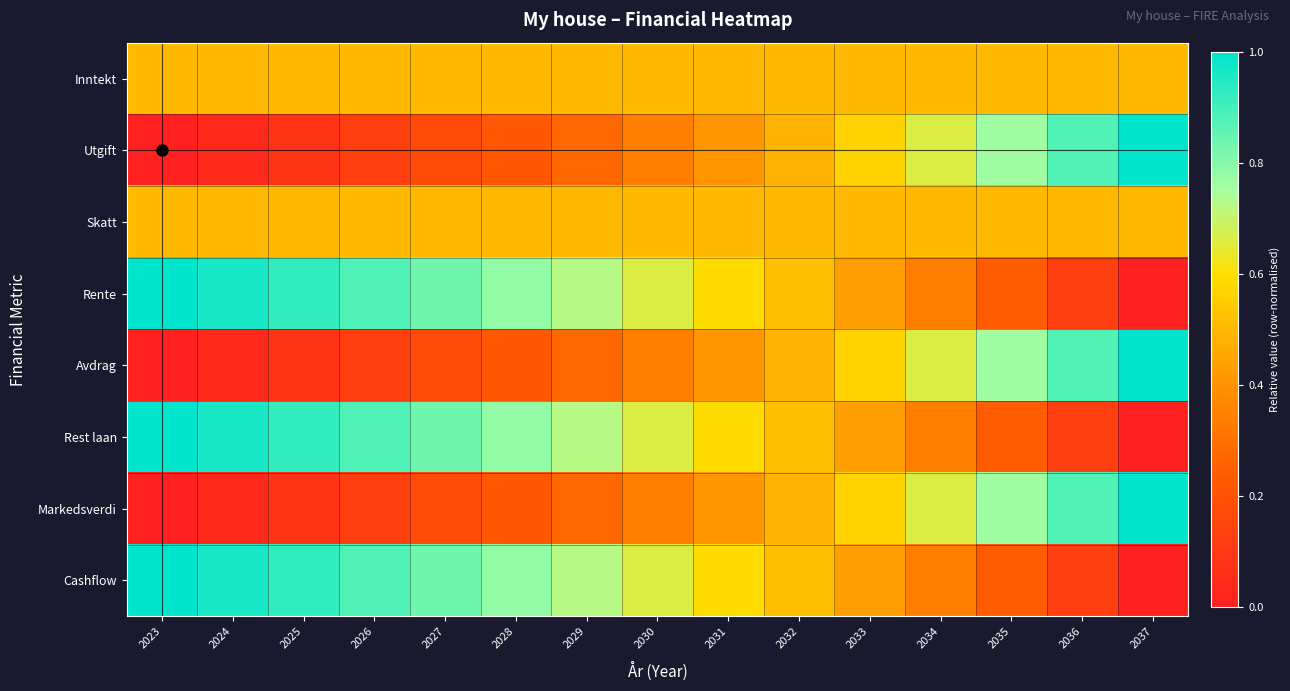

Reading left to right, list all the values displayed in this chart.

Inntekt: 2023=0.5	2024=0.5	2025=0.5	2026=0.5	2027=0.5	2028=0.5	2029=0.5	2030=0.5	2031=0.5	2032=0.5	2033=0.5	2034=0.5	2035=0.5	2036=0.5	2037=0.5
Utgift: 2023=0.0	2024=0.0	2025=0.1	2026=0.1	2027=0.2	2028=0.2	2029=0.3	2030=0.3	2031=0.4	2032=0.5	2033=0.6	2034=0.7	2035=0.8	2036=0.9	2037=1.0
Skatt: 2023=0.5	2024=0.5	2025=0.5	2026=0.5	2027=0.5	2028=0.5	2029=0.5	2030=0.5	2031=0.5	2032=0.5	2033=0.5	2034=0.5	2035=0.5	2036=0.5	2037=0.5
Rente: 2023=1.0	2024=1.0	2025=0.9	2026=0.9	2027=0.8	2028=0.8	2029=0.7	2030=0.7	2031=0.6	2032=0.5	2033=0.4	2034=0.3	2035=0.2	2036=0.1	2037=0.0
Avdrag: 2023=0.0	2024=0.0	2025=0.1	2026=0.1	2027=0.2	2028=0.2	2029=0.3	2030=0.3	2031=0.4	2032=0.5	2033=0.6	2034=0.7	2035=0.8	2036=0.9	2037=1.0
Rest laan: 2023=1.0	2024=1.0	2025=0.9	2026=0.9	2027=0.8	2028=0.8	2029=0.7	2030=0.7	2031=0.6	2032=0.5	2033=0.4	2034=0.3	2035=0.2	2036=0.1	2037=0.0
Markedsverdi: 2023=0.0	2024=0.0	2025=0.1	2026=0.1	2027=0.2	2028=0.2	2029=0.3	2030=0.3	2031=0.4	2032=0.5	2033=0.6	2034=0.7	2035=0.8	2036=0.9	2037=1.0
Cashflow: 2023=1.0	2024=1.0	2025=0.9	2026=0.9	2027=0.8	2028=0.8	2029=0.7	2030=0.7	2031=0.6	2032=0.5	2033=0.4	2034=0.3	2035=0.2	2036=0.1	2037=0.0